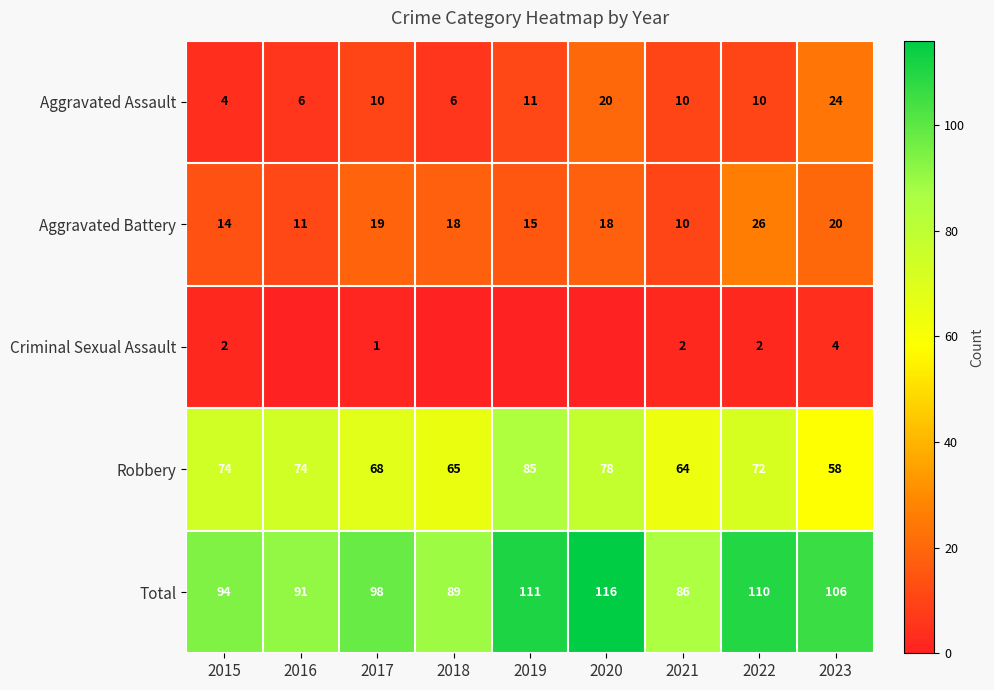

Is the value of Robbery at 2018 greater than the value of Aggravated Battery at 2022?

Yes